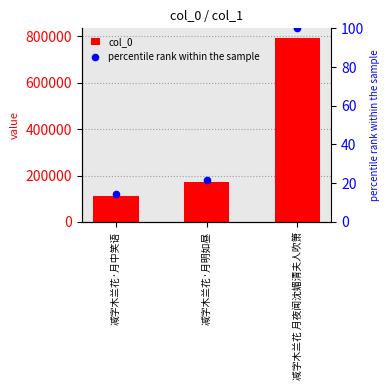

Is the value of col_0 at 减字木兰花·月中笑语 greater than the value of percentile rank within the sample at 减字木兰花·月明如昼?

Yes